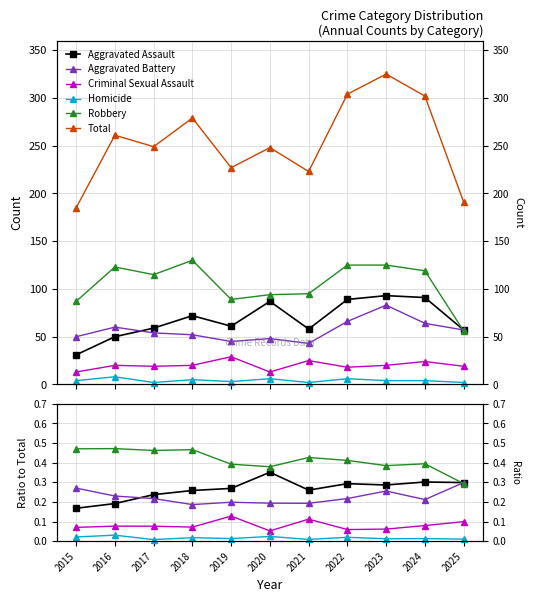

What is the average value of the Aggravated Assault series?

0.3